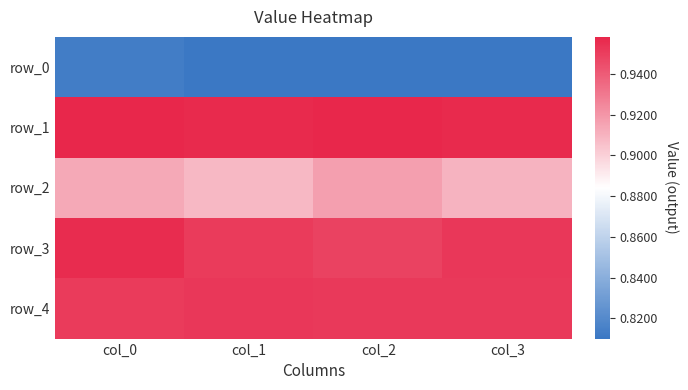

At which category is the sum across all series the highest?

col_0